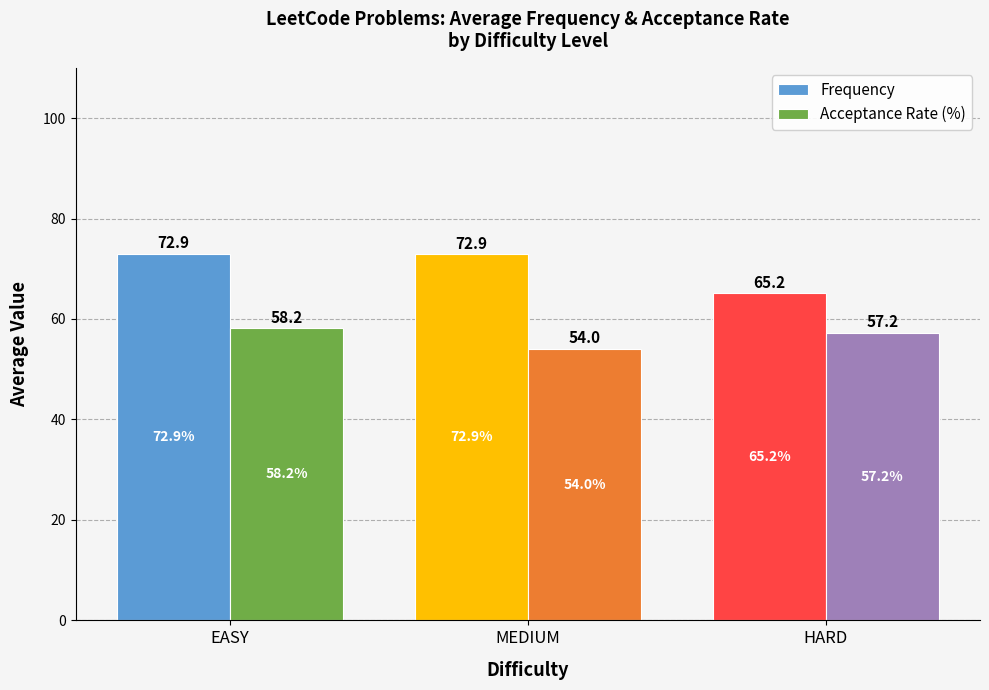

Reading left to right, list all the values displayed in this chart.

Frequency: 72.9	72.9	65.2
Acceptance Rate (%): 58.2	54.0	57.2